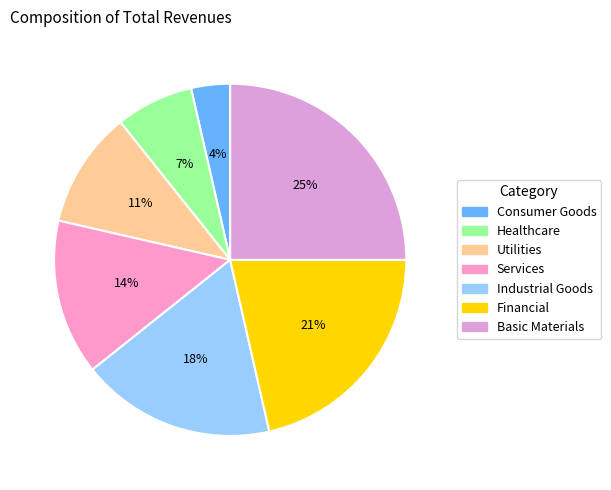

Count the number of slices in the pie.

7